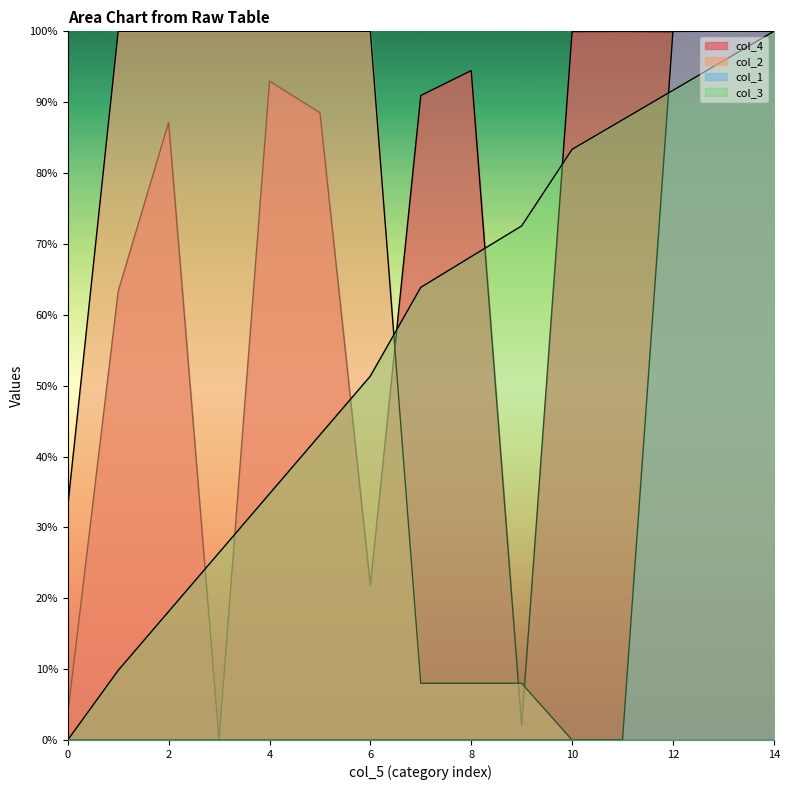

What is the average value of the col_3 series?

56.4